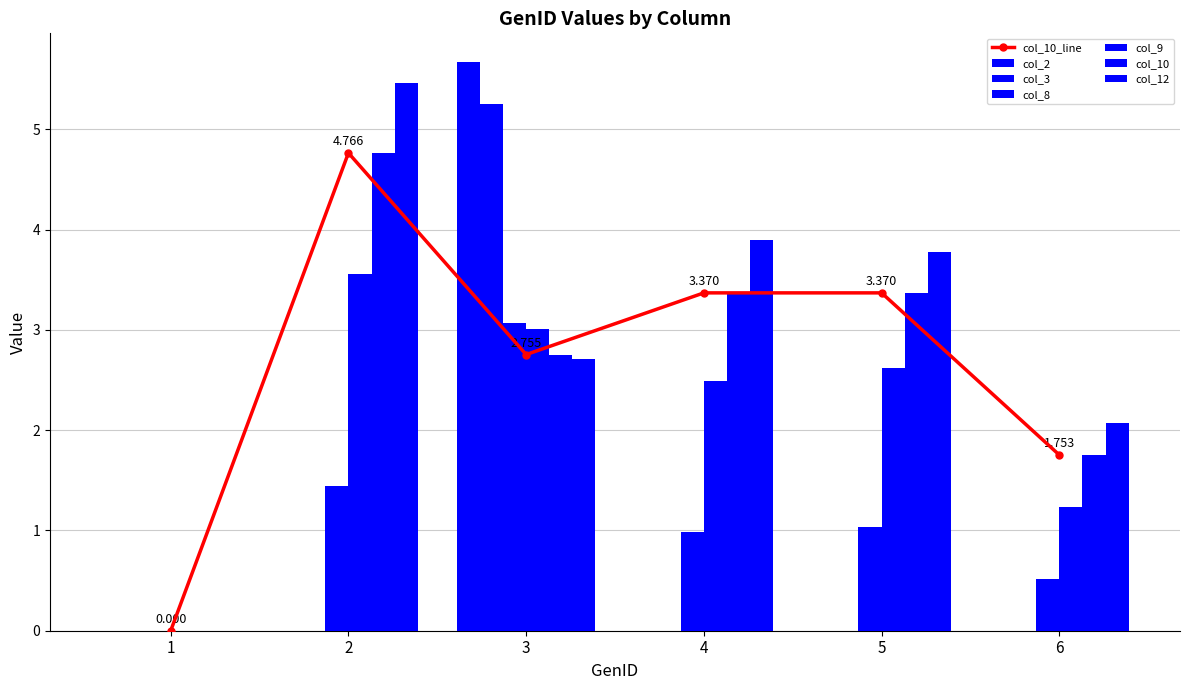

Which category has the lowest value across all series?

1